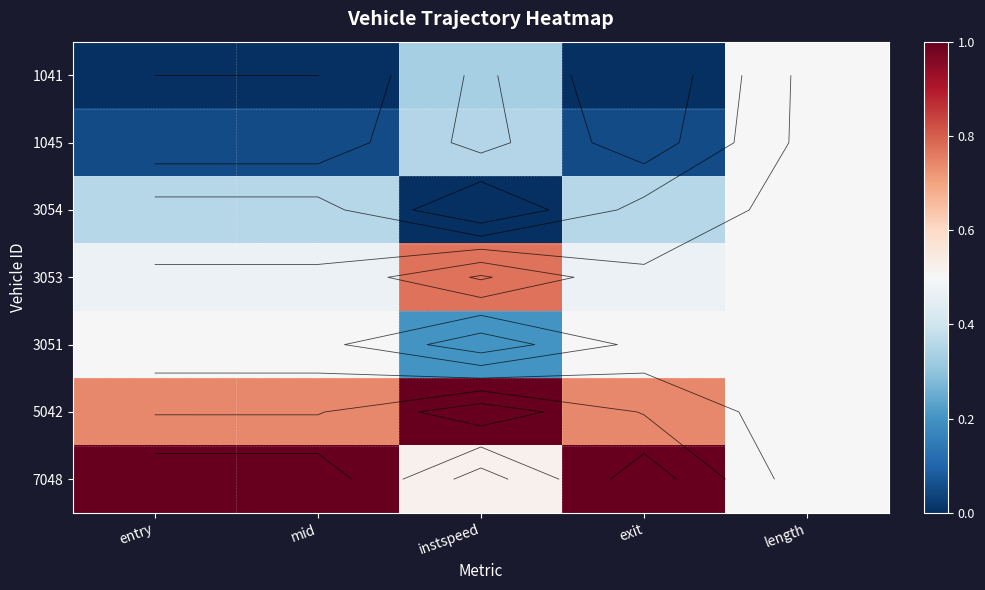

The value of 7048 at exit is 1.6. True or false?

False